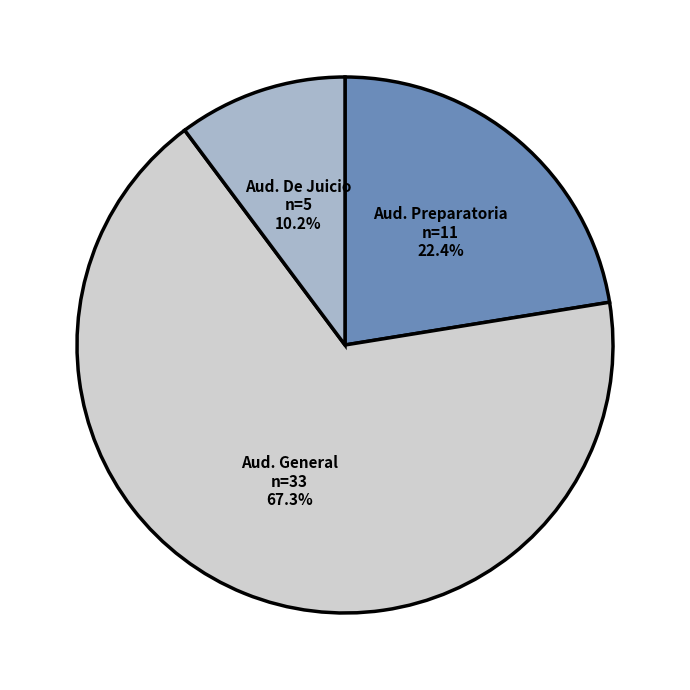

Is there any slice that represents more than half of the pie?

Yes